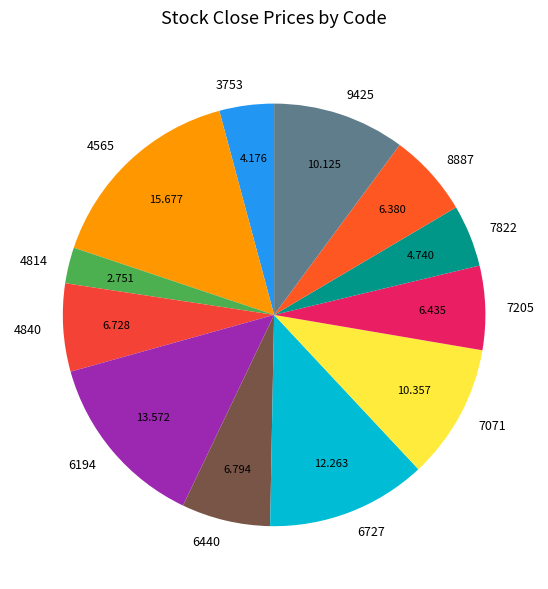

Is the sum of 7822 and 6194 greater than half?

No